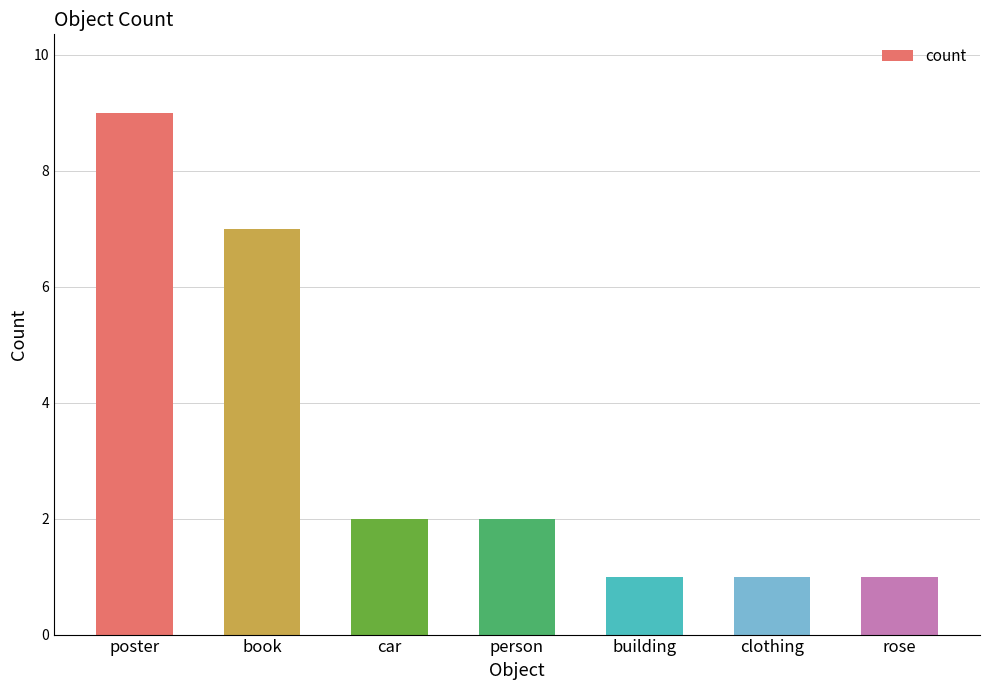

What is the maximum value shown in the chart?

9